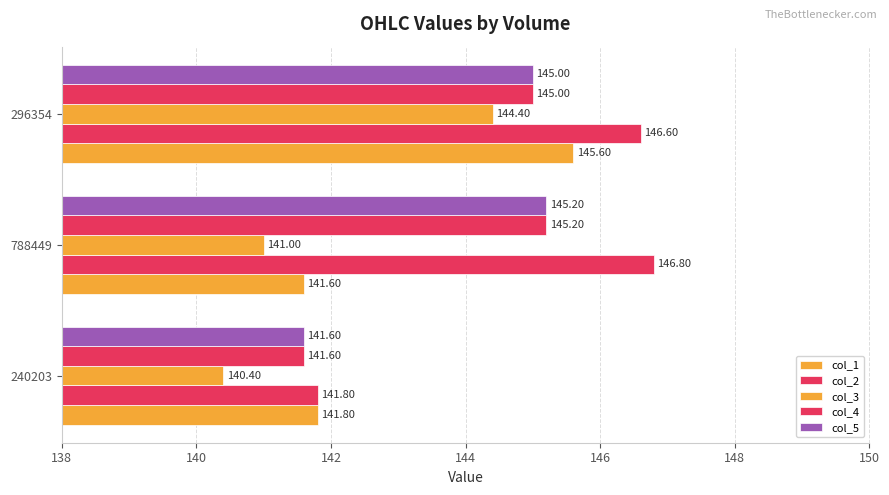

What is the maximum value for col_4?

145.2